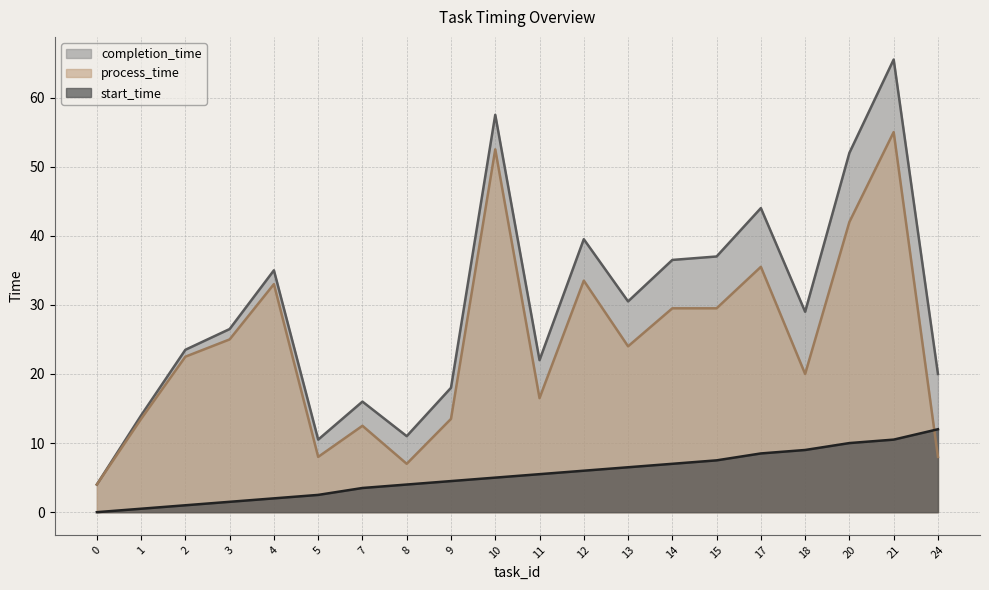

In process_time, how many points are higher than both neighbors (excluding endpoints)?

6